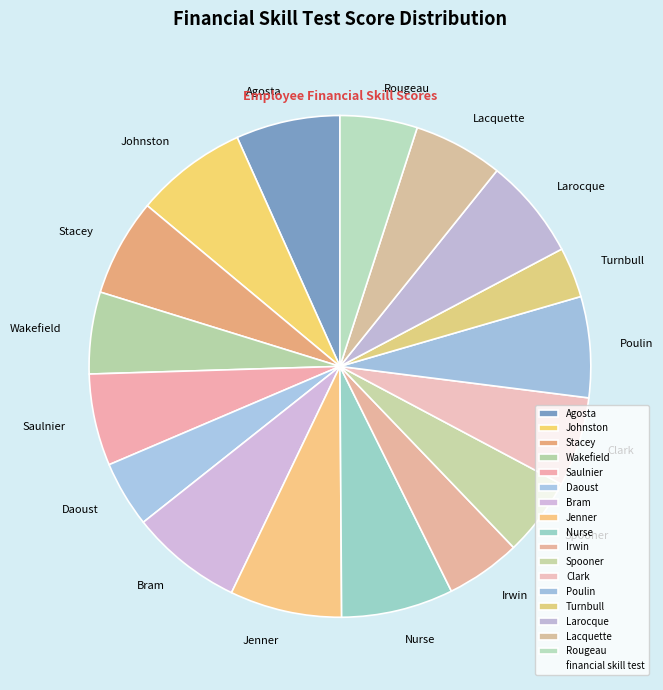

Is there any slice that represents more than half of the pie?

No